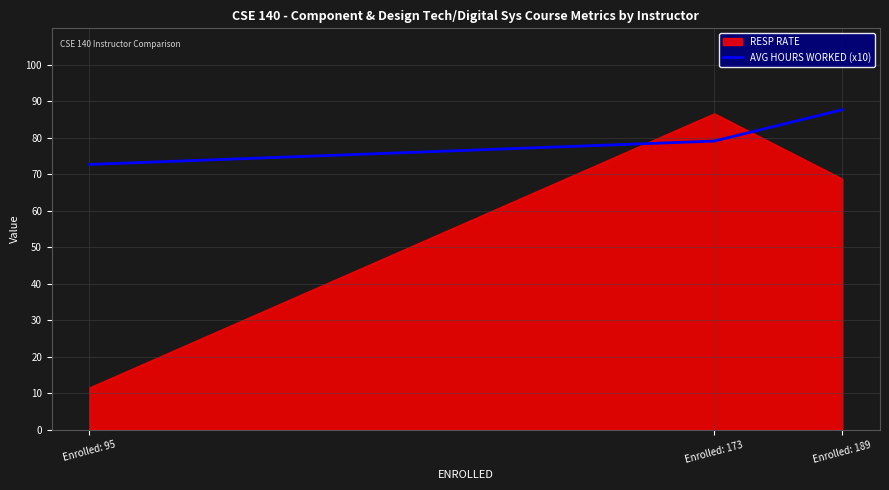

Rank the categories by value from highest to lowest.

Enrolled: 189, Enrolled: 173, Enrolled: 95